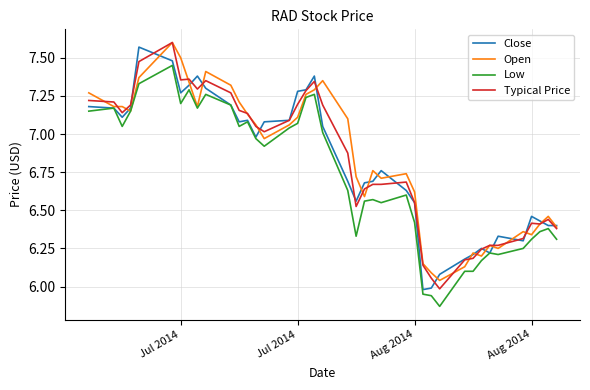

True or false: Low and Typical Price intersect in this chart.

False